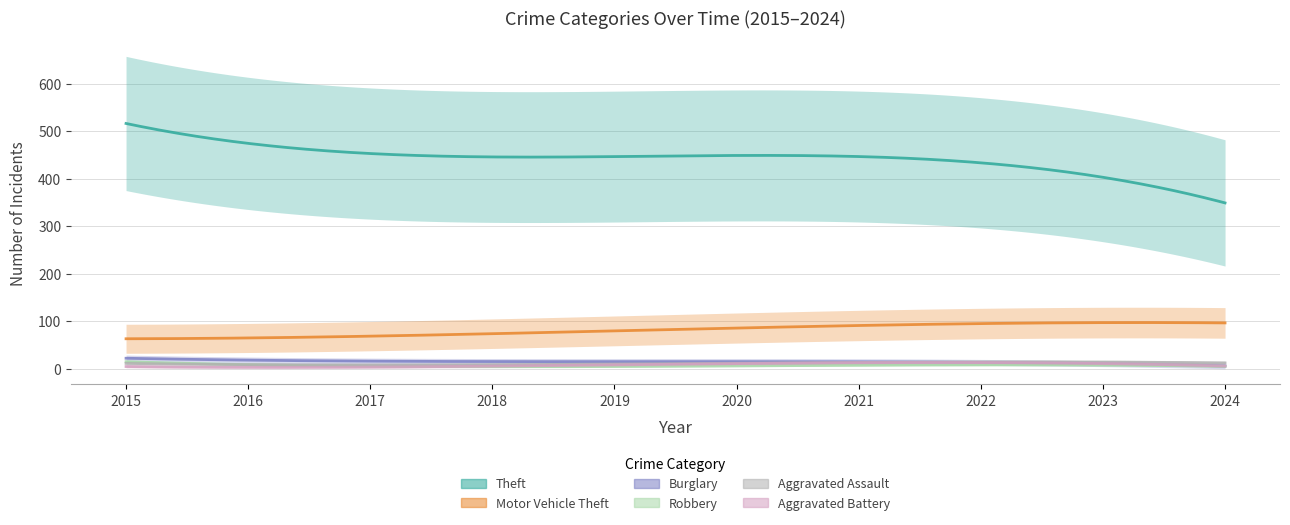

What value does the Aggravated Assault series have at 2021?

12